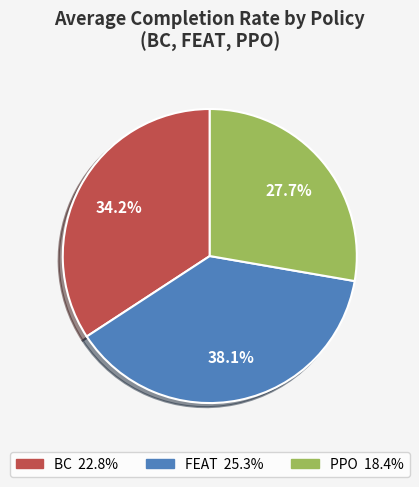

What percentage is the FEAT slice, to the nearest percent?

38%